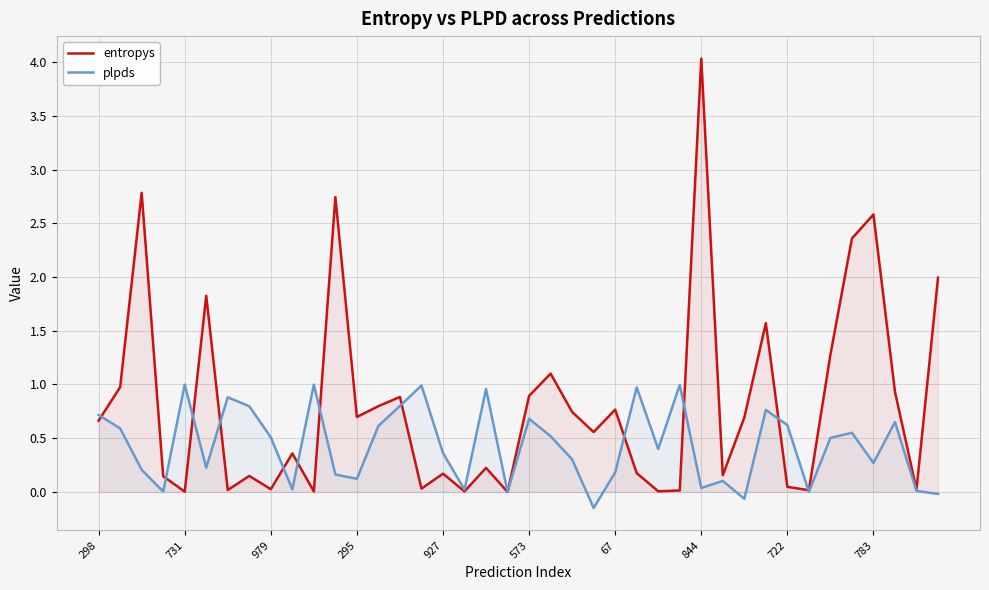

What is the highest value of the entropys series?

4.0